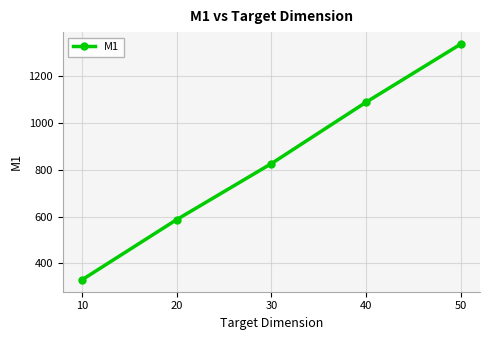

Where is the data nearest to the value 833?

30